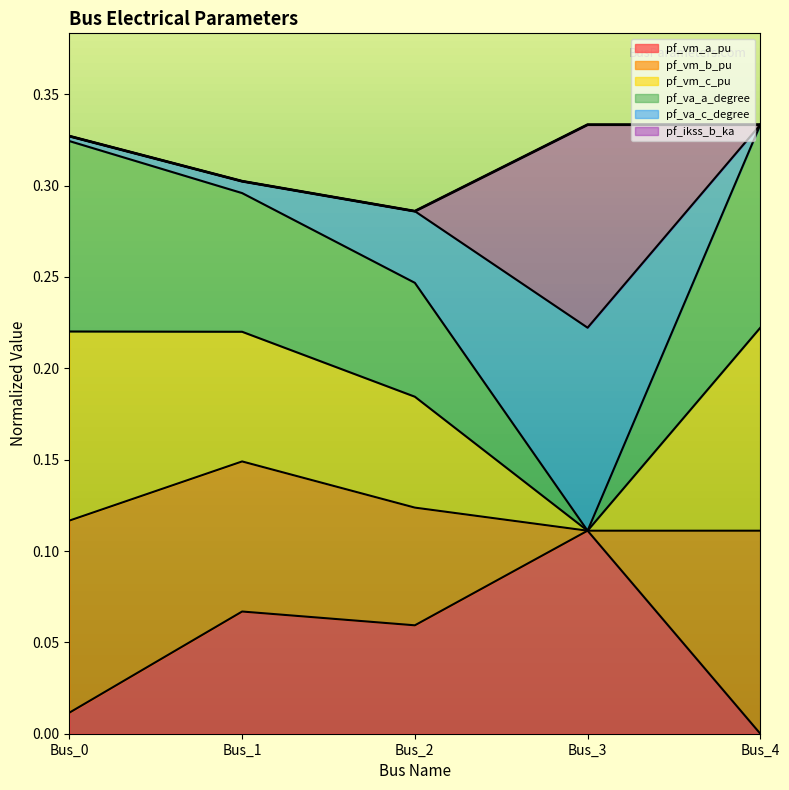

True or false: pf_va_c_degree has a value of 0.3 at Bus_2.

False